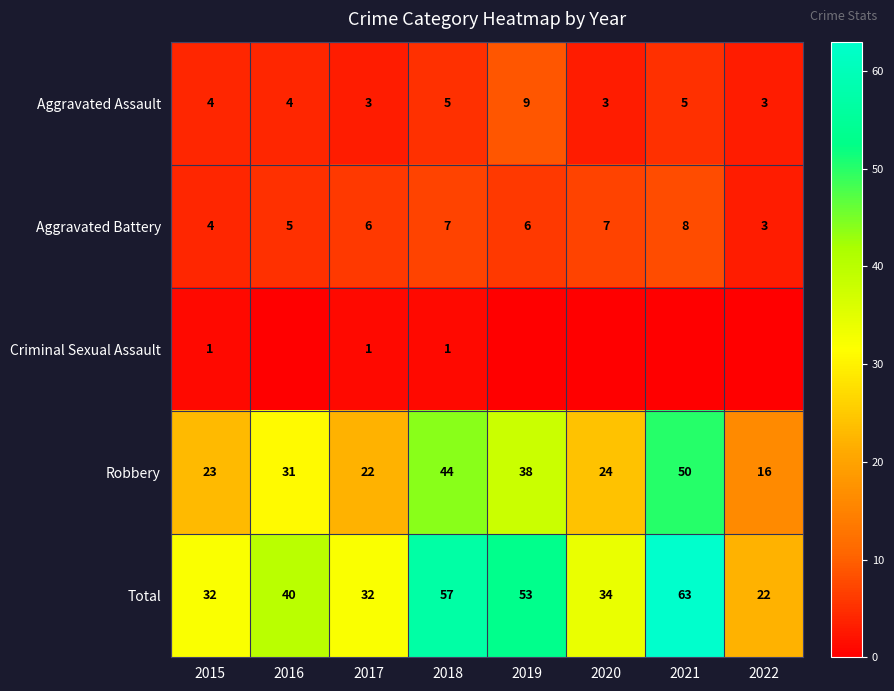

True or false: Aggravated Assault has a value of 3 at 2019.

False